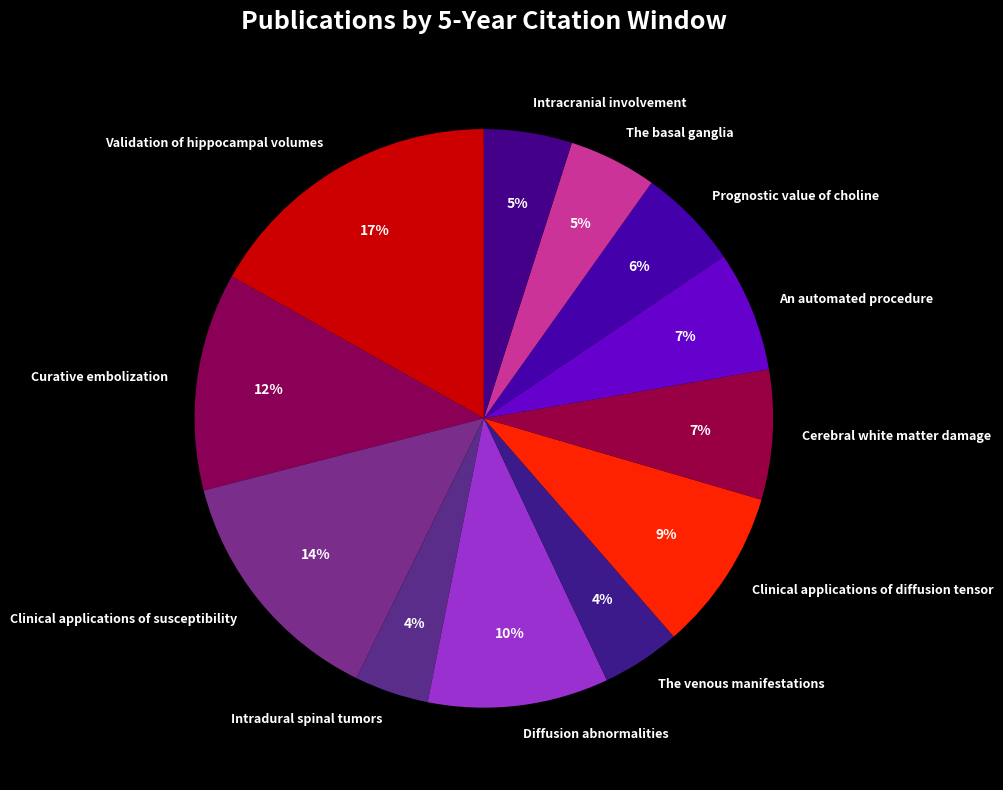

To the nearest percent, what is the difference between the largest and smallest slice percentages?

13%